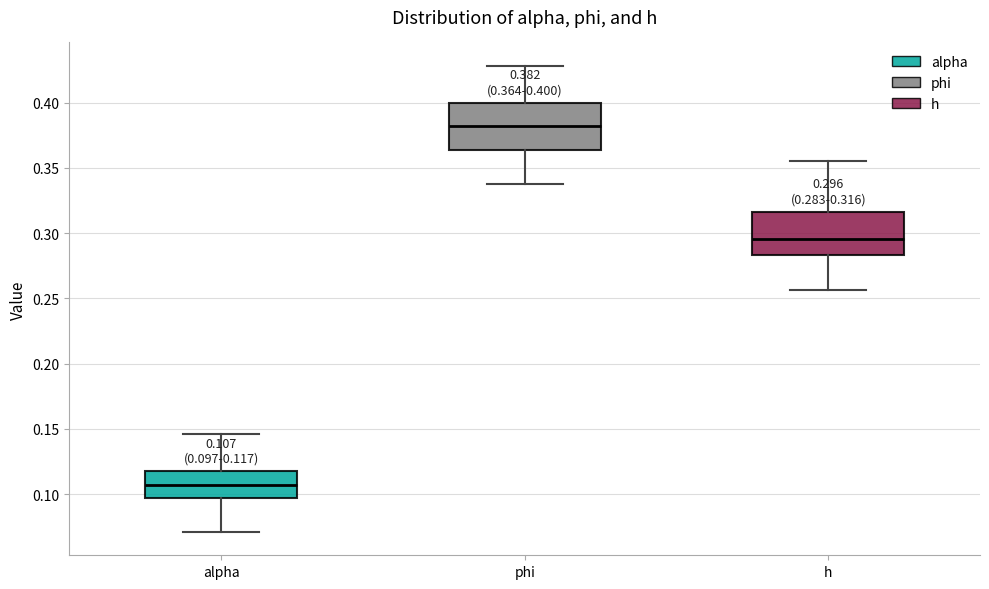

Which box's median line is the highest?

phi